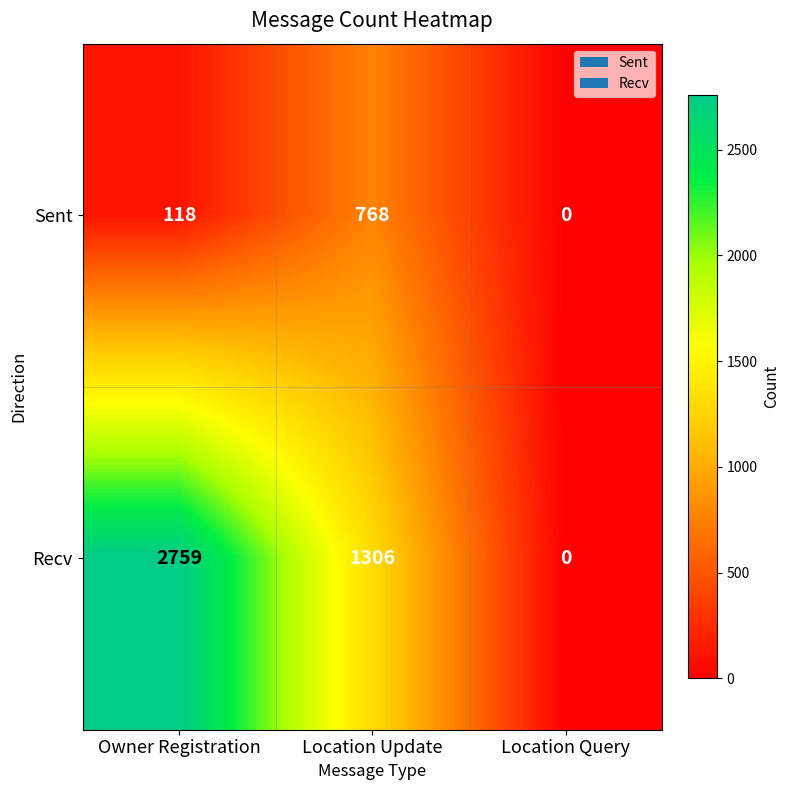

Reading left to right, list all the values displayed in this chart.

Sent: 118	768	0
Recv: 2759	1306	0